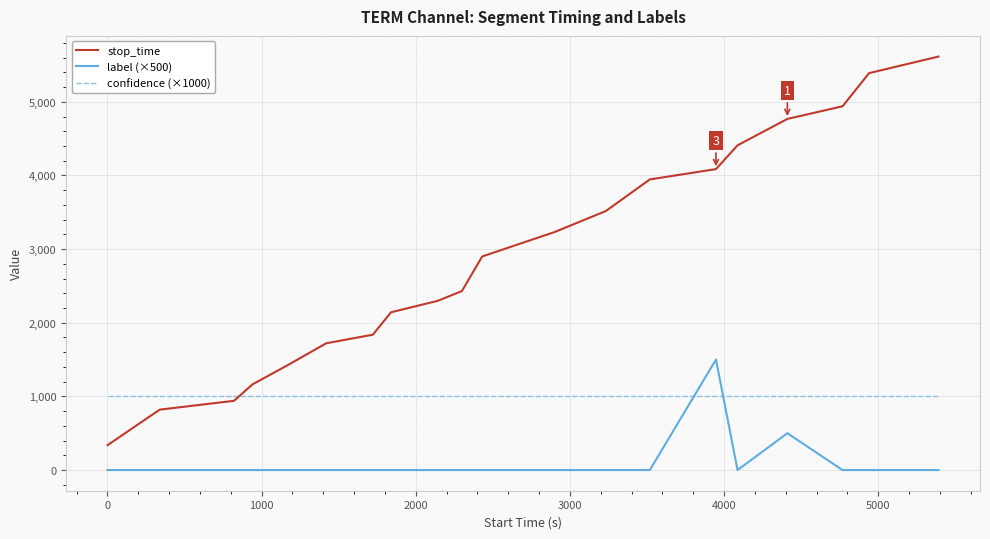

List the series in order of their overall mean, lowest first.

label (×500), confidence (×1000), stop_time